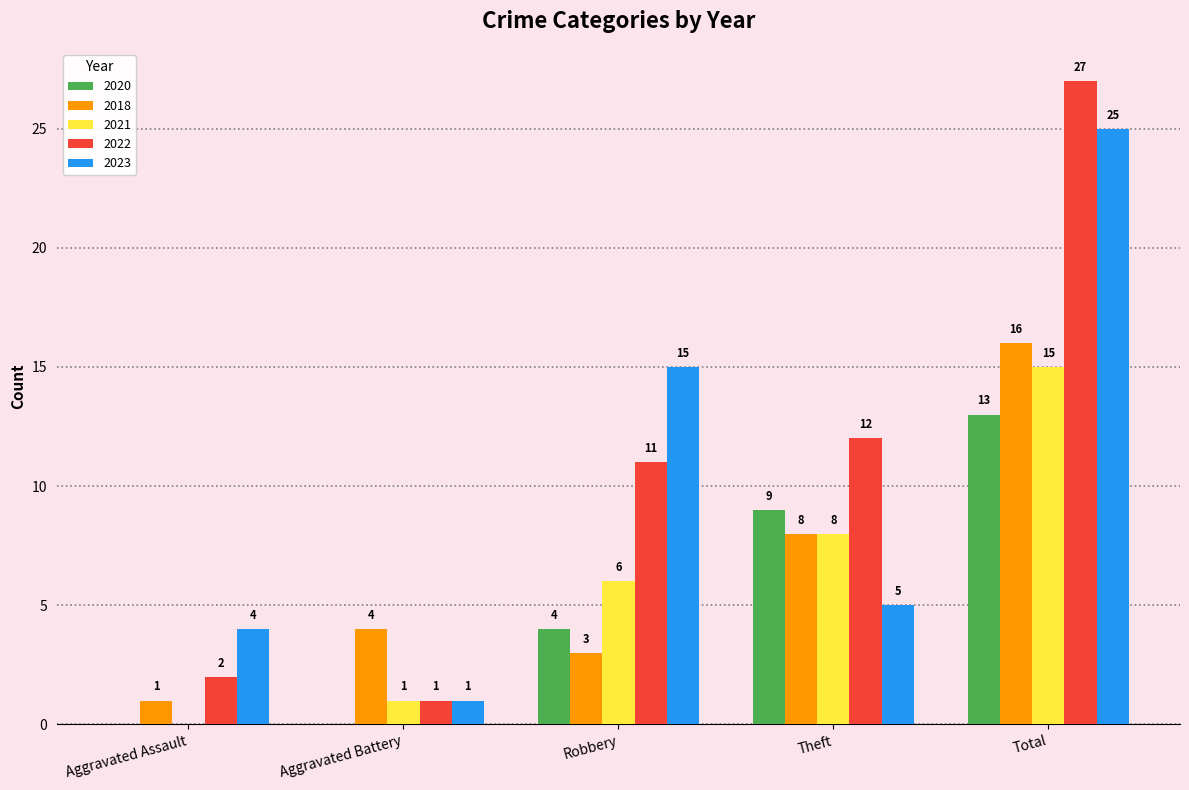

How many data points does each series have?

5